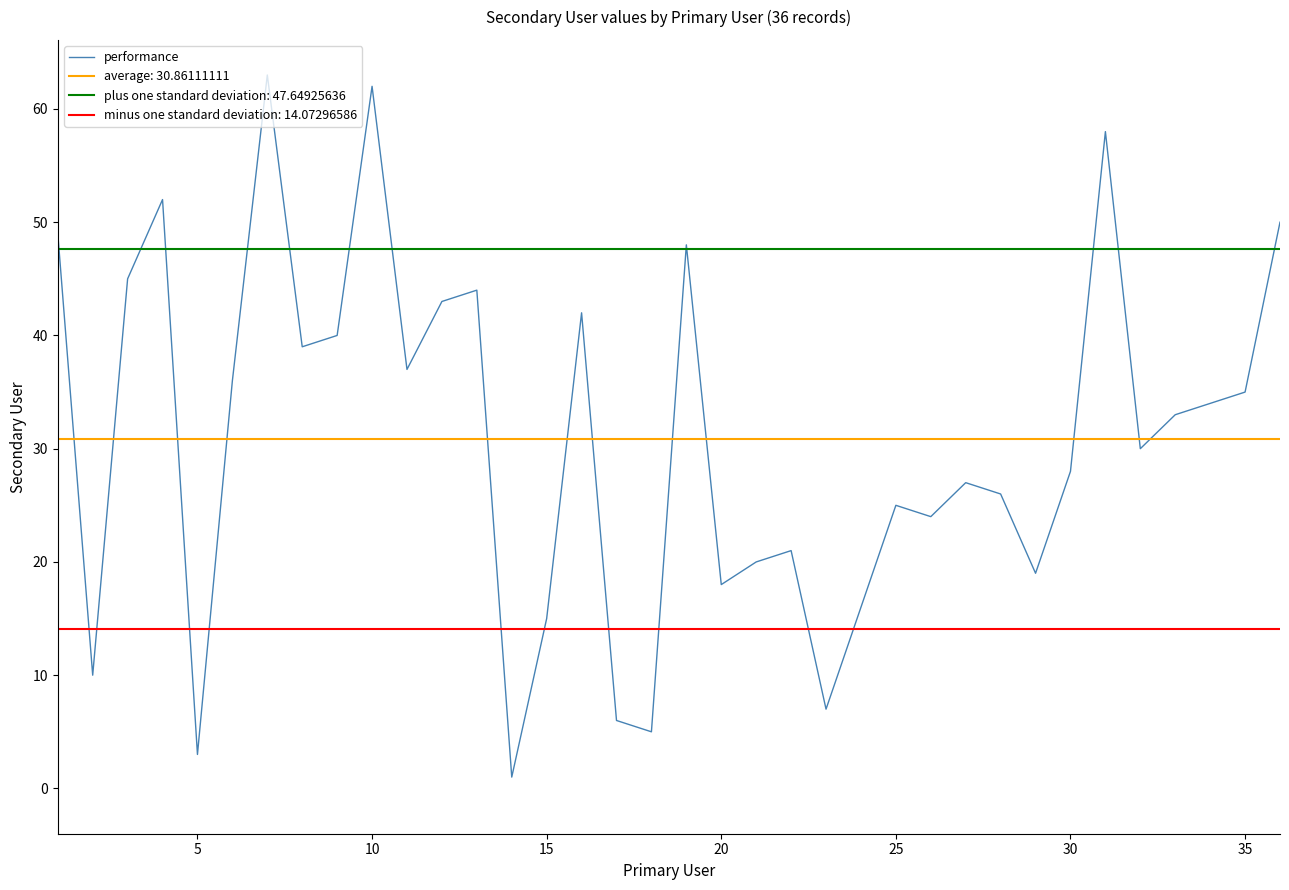

True or false: performance has a value of 28 at 30.

True